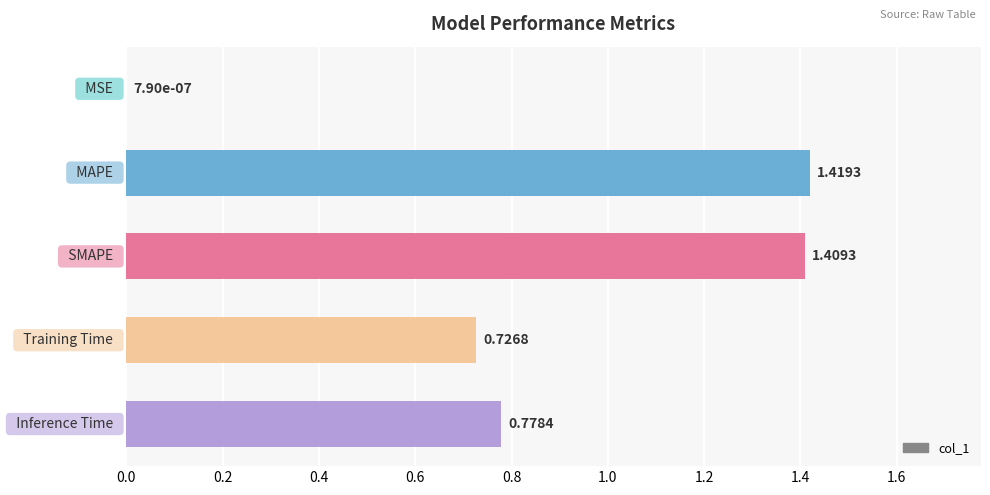

What is the sum of all values?

4.3